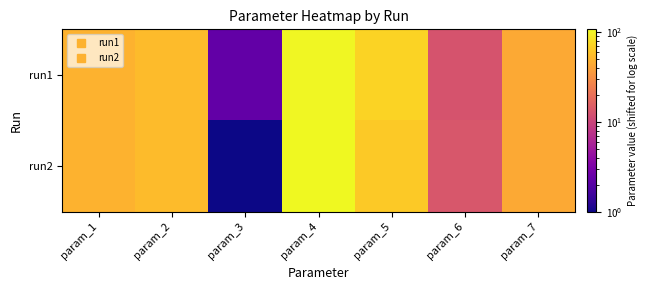

Between param_6 and param_5, which is larger?

param_5